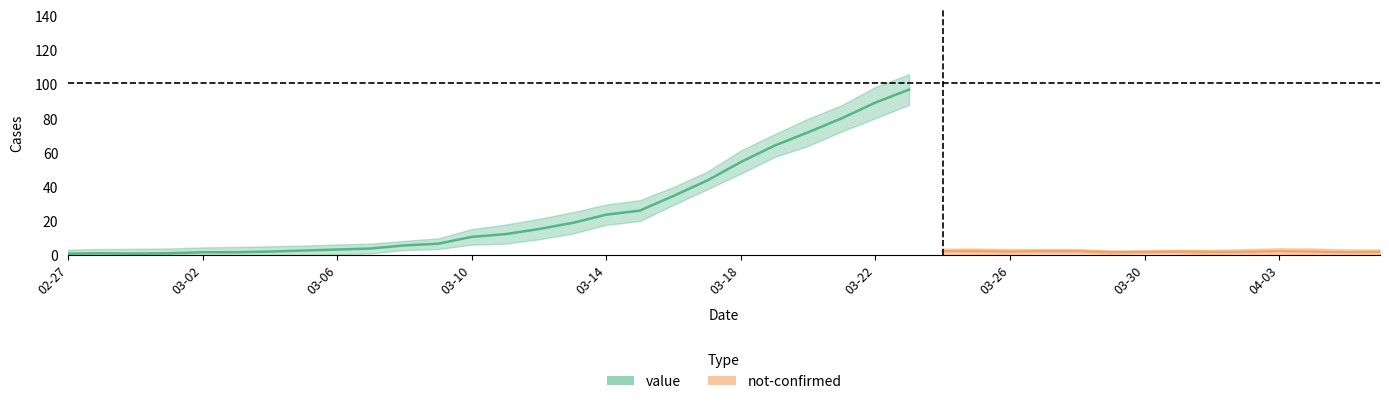

Which category has the highest value in the not-confirmed series?

2020-03-26